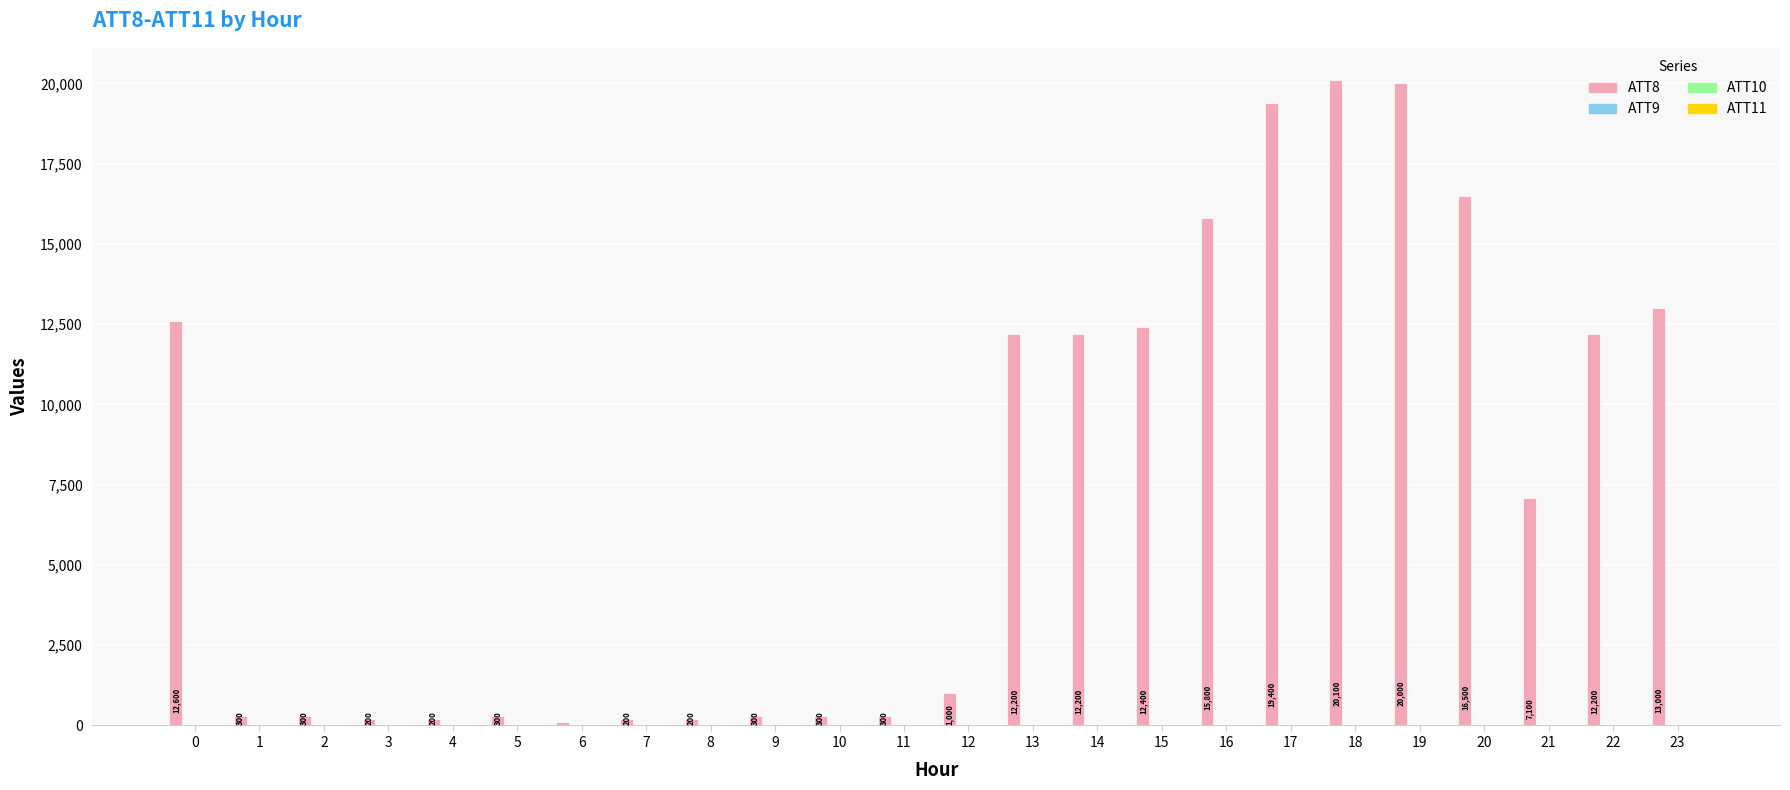

Which series has the largest total across all categories?

ATT8